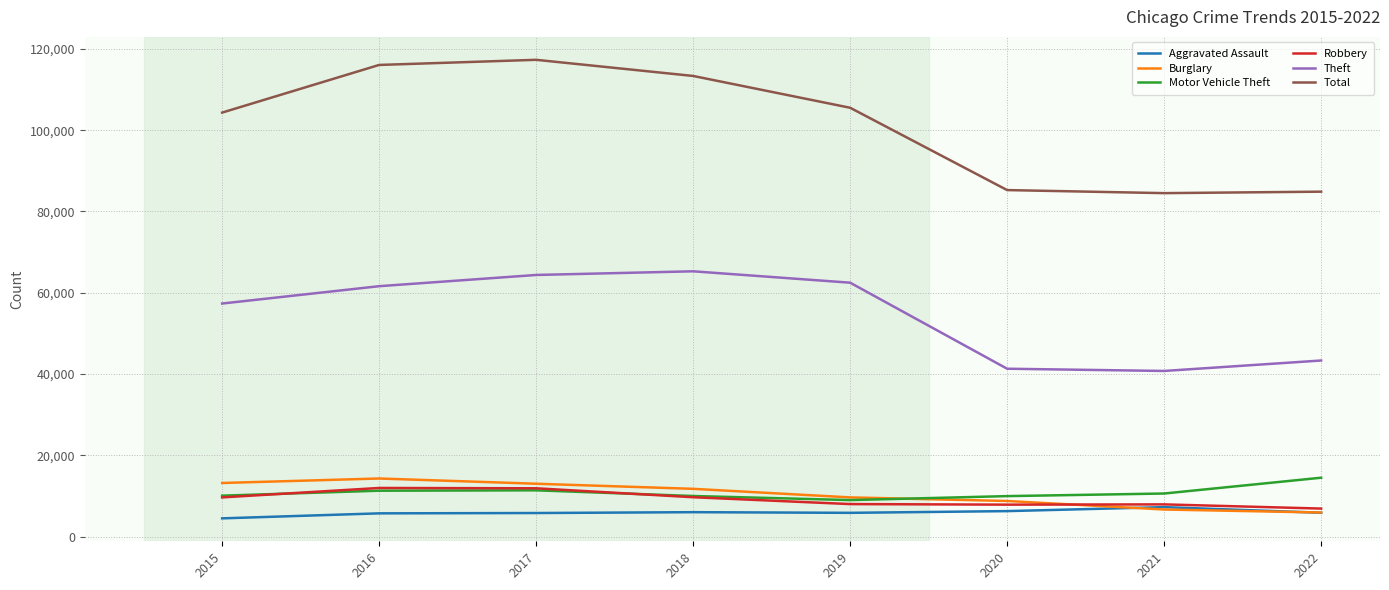

Between 2021 and 2022, which series saw the biggest shift?

Motor Vehicle Theft